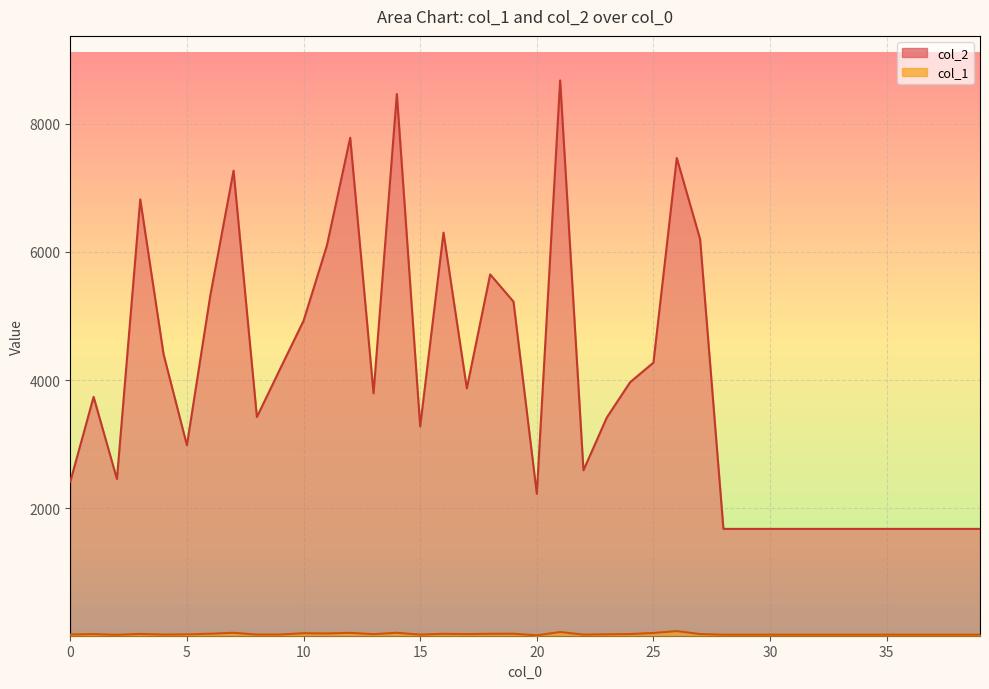

What are all the series names shown in the legend?

col_2, col_1